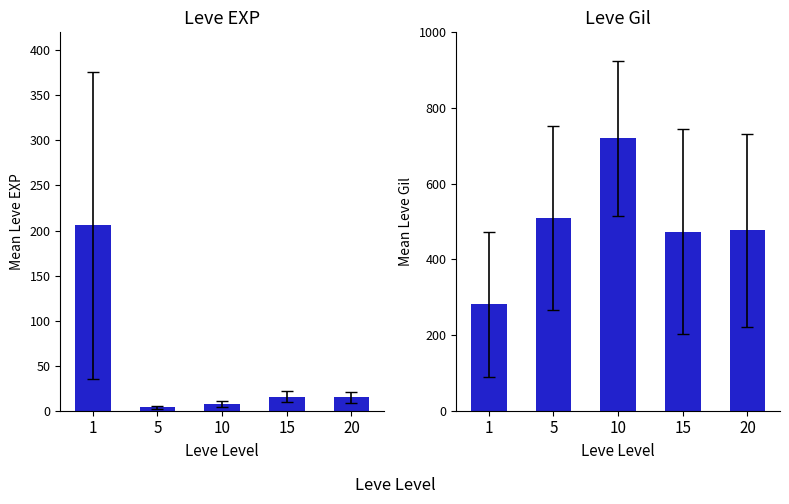

Reading left to right, what are all the values shown in this chart?

Leve EXP: 205.7	3.7	7.5	15.7	15.0
Leve Gil: 280.8	509.2	720.0	473.2	476.8